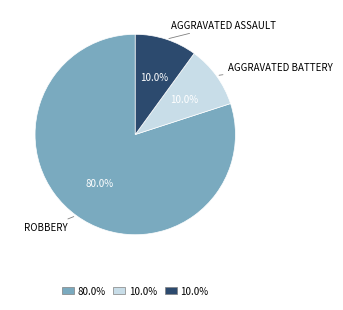

Is there any slice that represents more than half of the pie?

Yes